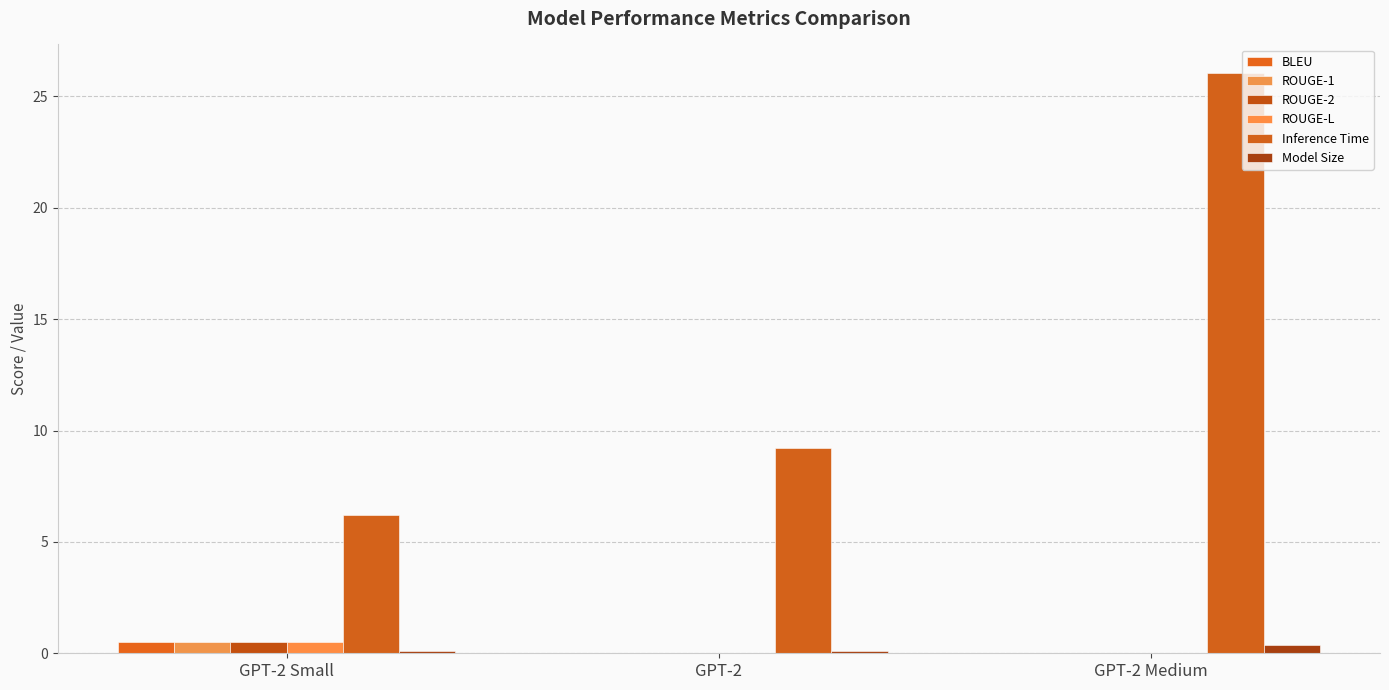

Reading left to right, what are all the values shown in this chart?

BLEU: GPT-2 Small=0.5	GPT-2=0.0	GPT-2 Medium=0.0
ROUGE-1: GPT-2 Small=0.5	GPT-2=0.0	GPT-2 Medium=0.0
ROUGE-2: GPT-2 Small=0.5	GPT-2=0.0	GPT-2 Medium=0.0
ROUGE-L: GPT-2 Small=0.5	GPT-2=0.0	GPT-2 Medium=0.0
Inference Time: GPT-2 Small=6.2	GPT-2=9.2	GPT-2 Medium=26.0
Model Size: GPT-2 Small=0.1	GPT-2=0.1	GPT-2 Medium=0.4